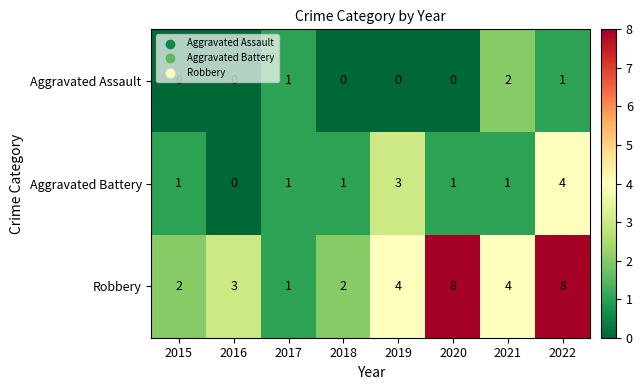

True or false: Aggravated Battery has a value of 1 at 2020.

True